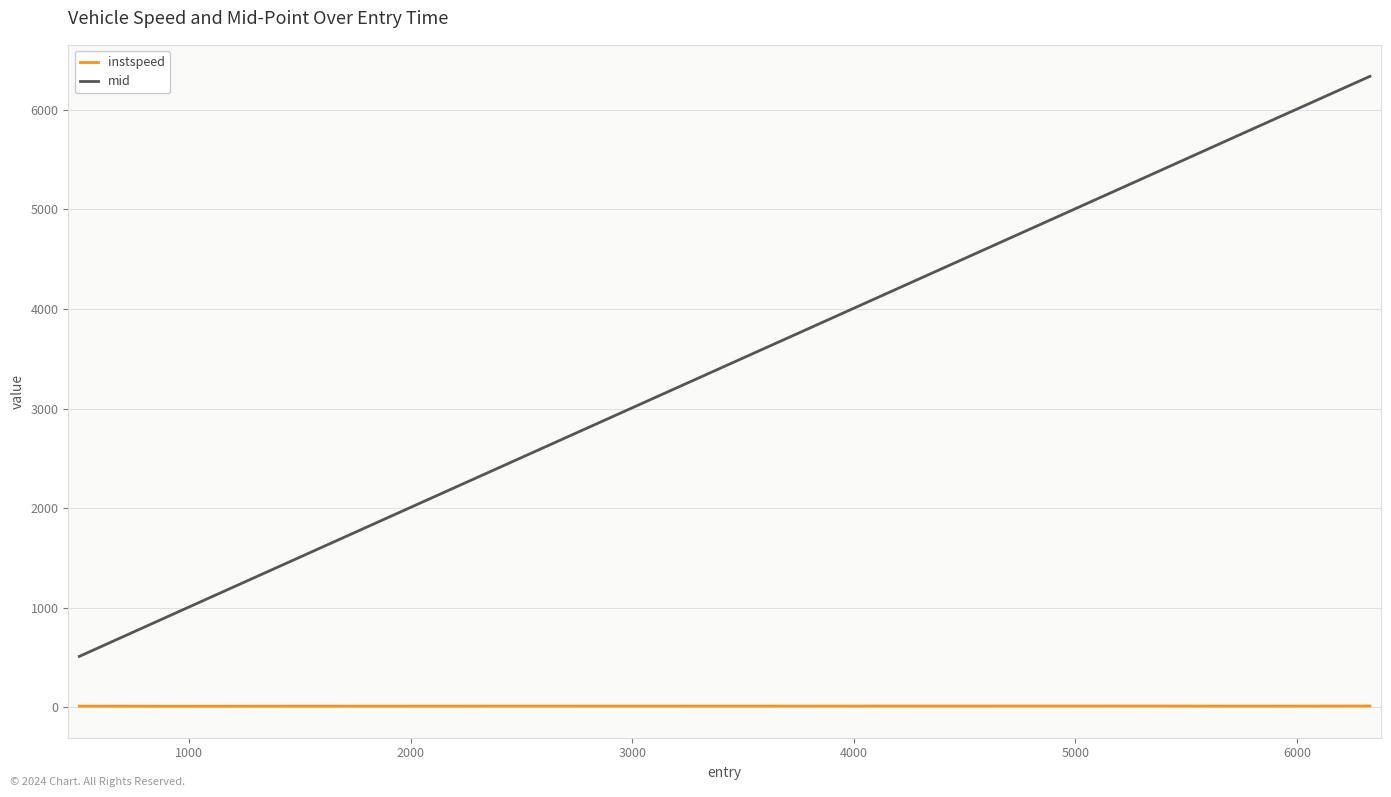

True or false: mid and instspeed intersect in this chart.

False